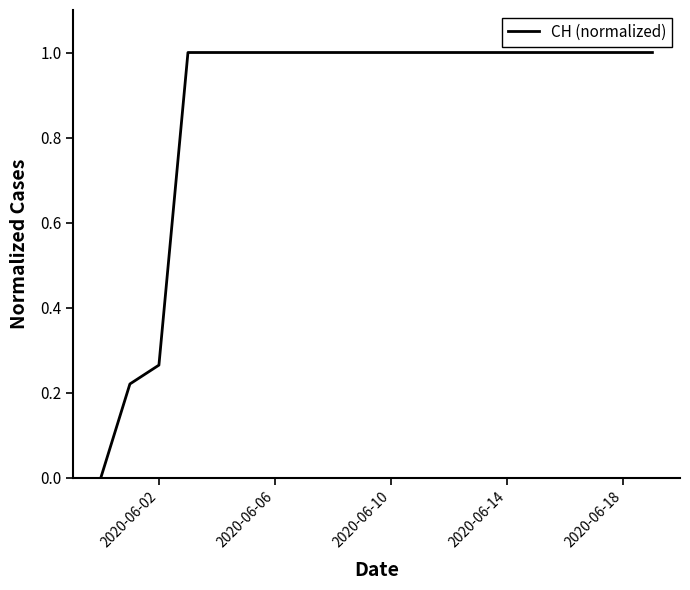

What is the difference between the maximum and minimum values?

1.0